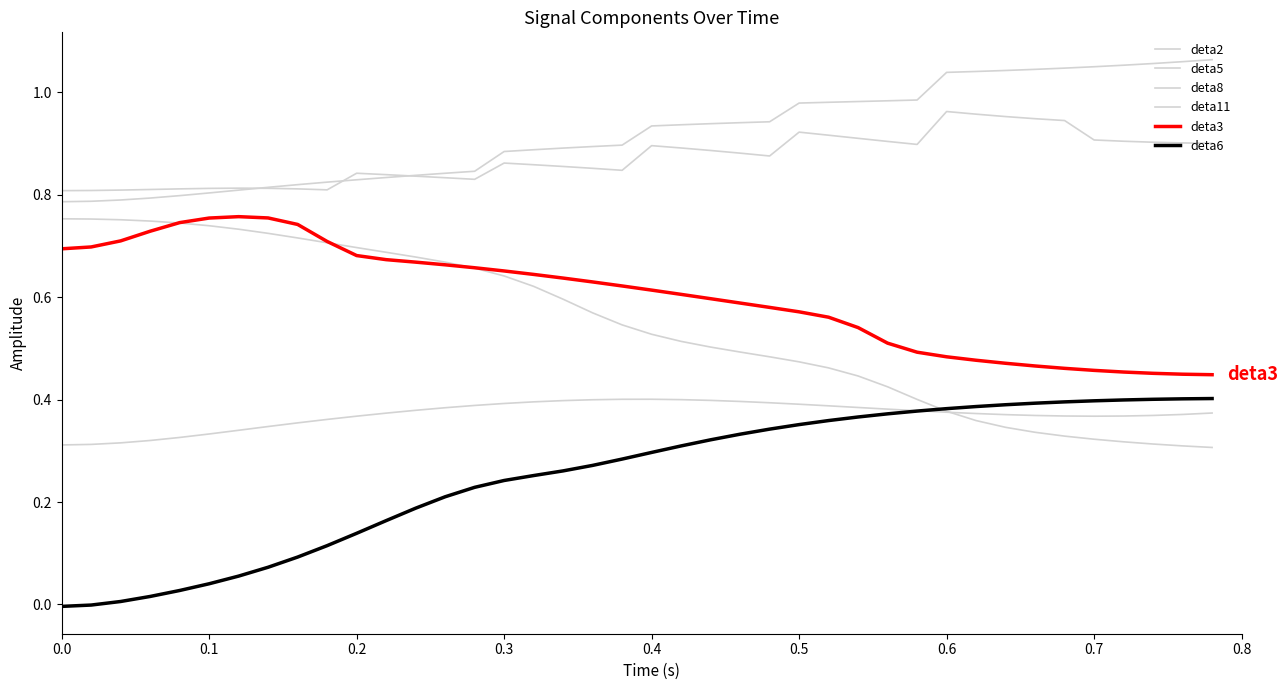

True or false: deta11 has more than 0 interior local peaks.

True